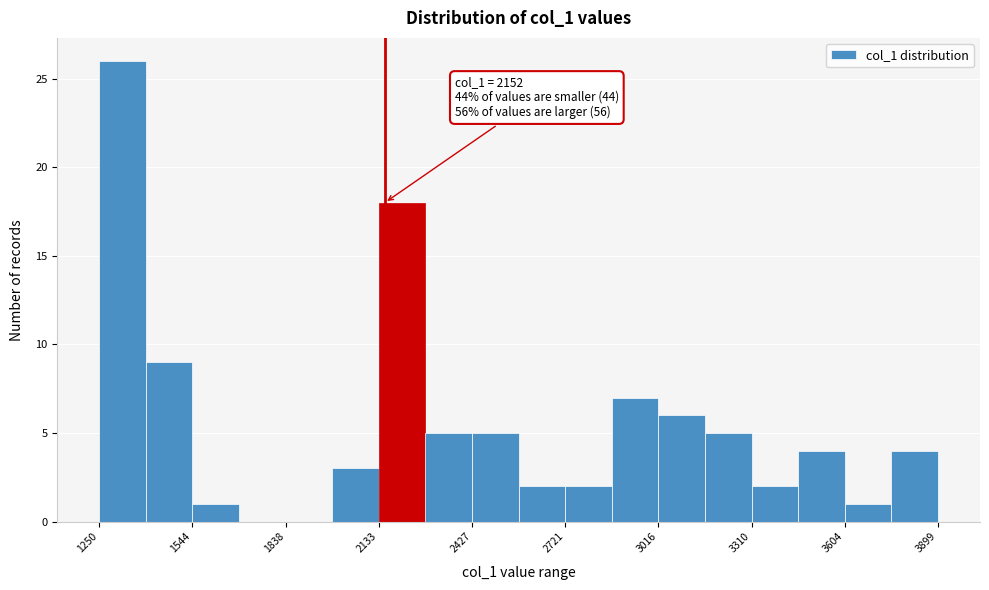

Read against the x-axis, roughly where is the centre of the tallest bar?

1300